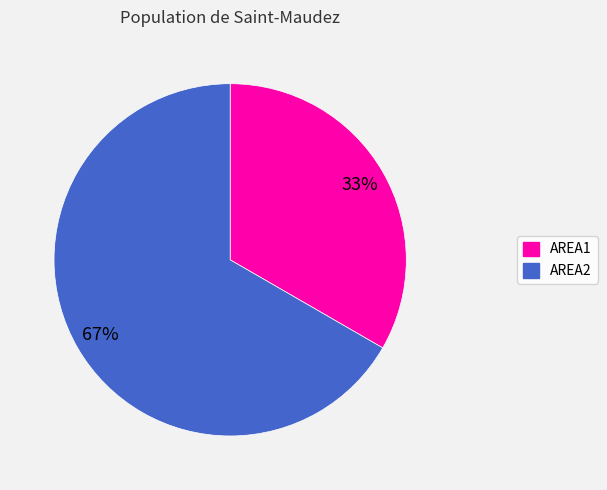

What is the largest slice in the pie chart?

AREA2